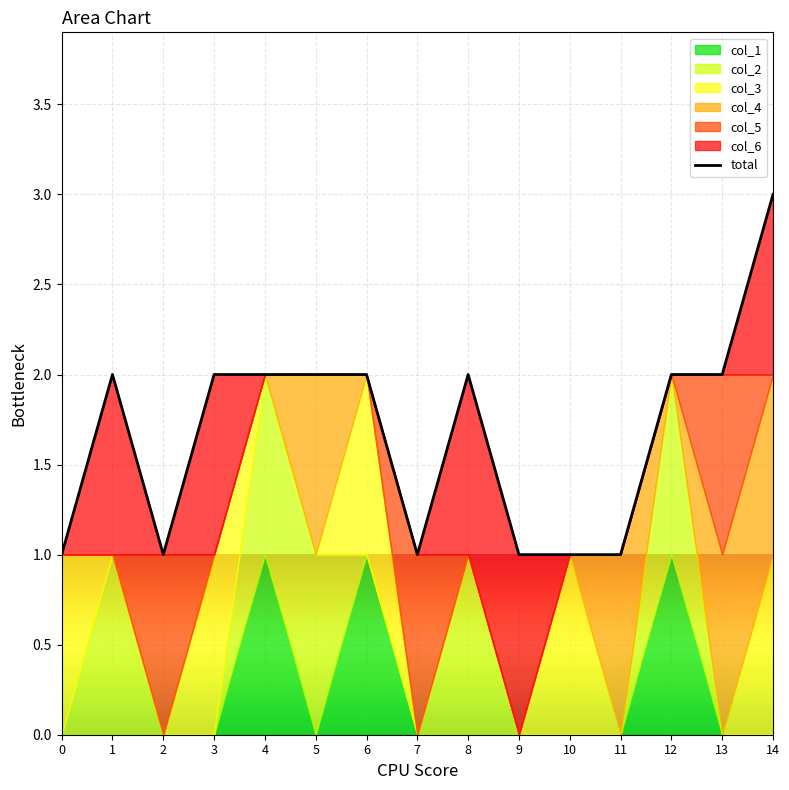

What is the smallest value displayed?

1